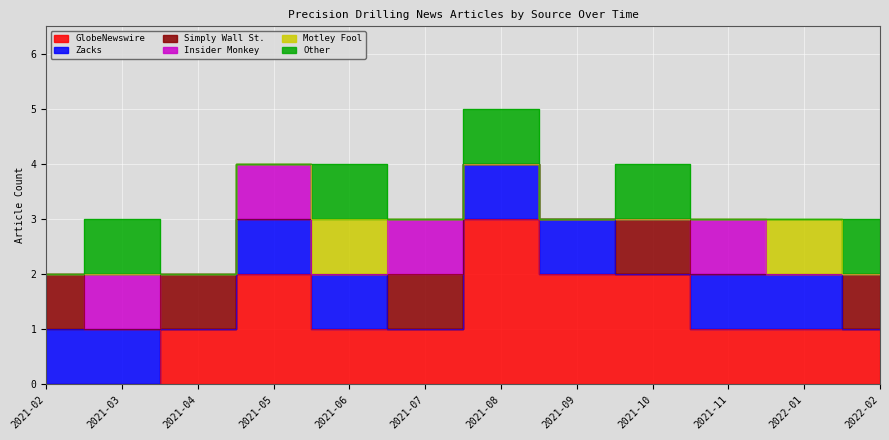

Reading left to right, what are all the values shown in this chart?

GlobeNewswire: 0	0	1	2	1	1	3	2	2	1	1	1
Zacks: 1	1	0	1	1	0	1	1	0	1	1	0
Simply Wall St.: 1	0	1	0	0	1	0	0	1	0	0	1
Insider Monkey: 0	1	0	1	0	1	0	0	0	1	0	0
Motley Fool: 0	0	0	0	1	0	0	0	0	0	1	0
Other: 0	1	0	0	1	0	1	0	1	0	0	1